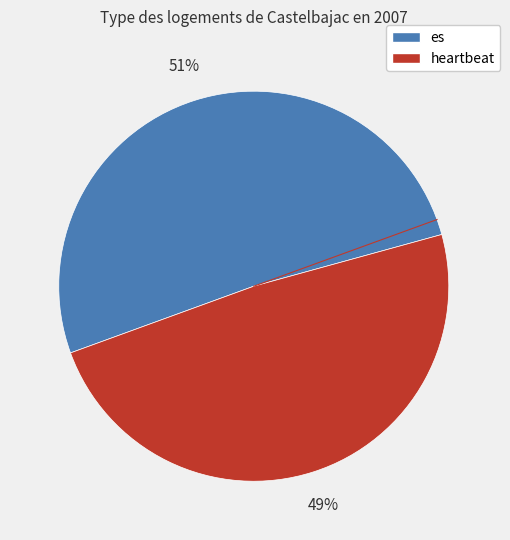

Rank the categories by value from lowest to highest.

heartbeat, es